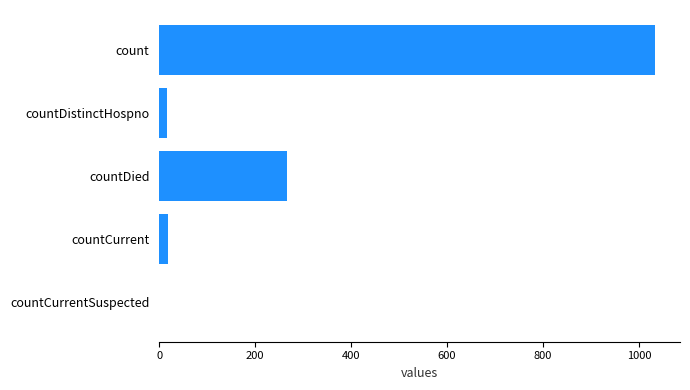

The chart shows a value of 453 at countDied. True or false?

False